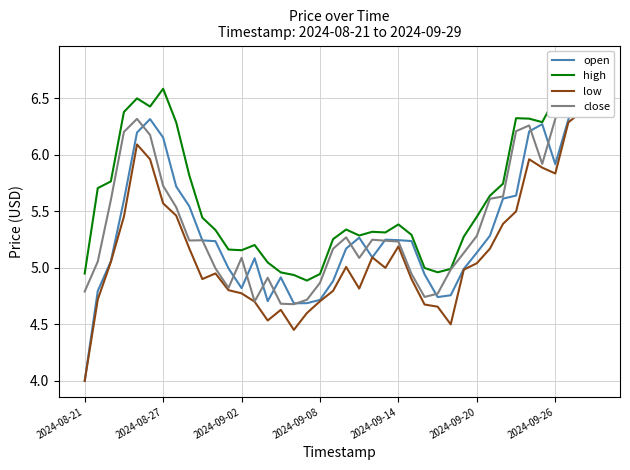

Is this an area chart (filled region under the line)?

No